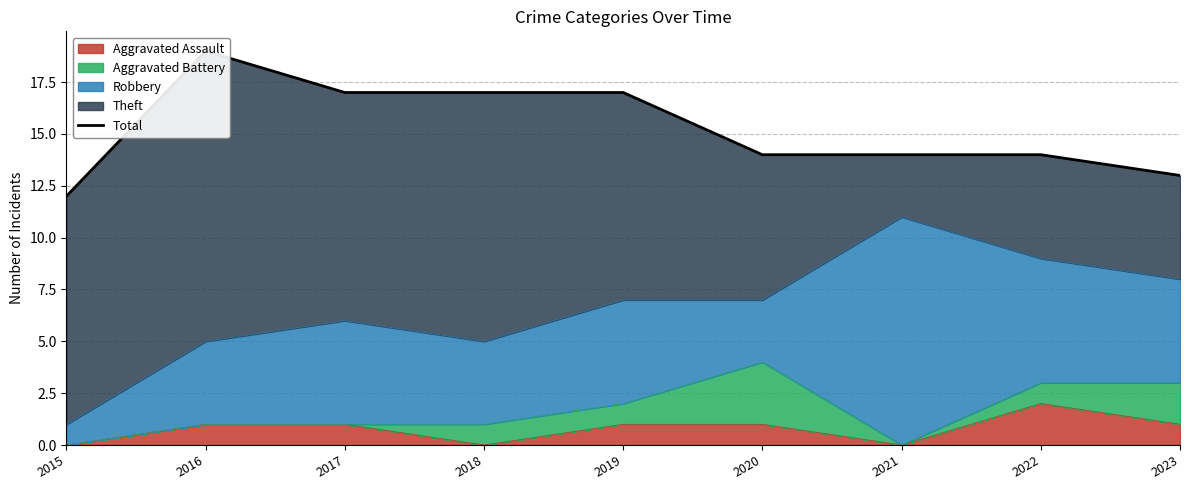

At which label does the data first exceed 14?

2016